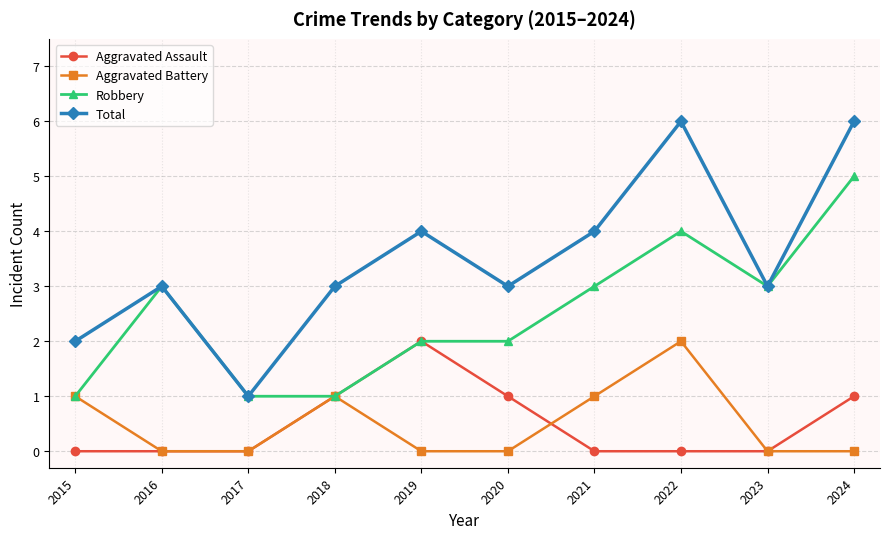

True or false: Aggravated Battery and Total cross at least once.

False